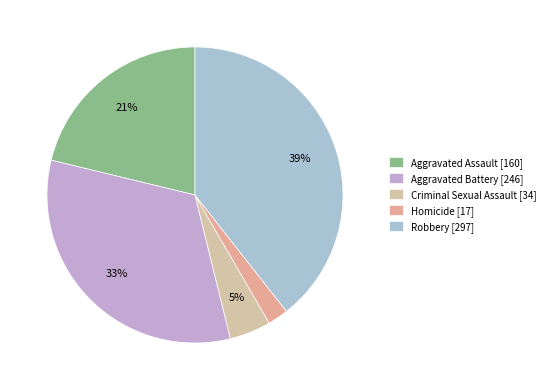

Does Criminal Sexual Assault account for over 50% of the chart?

No